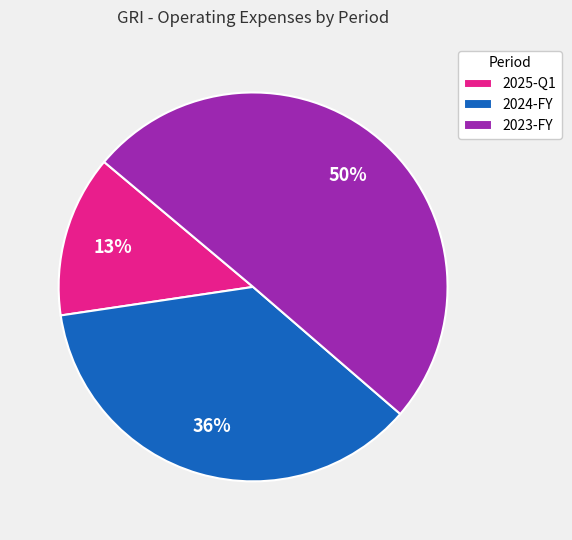

Count the number of slices in the pie.

3